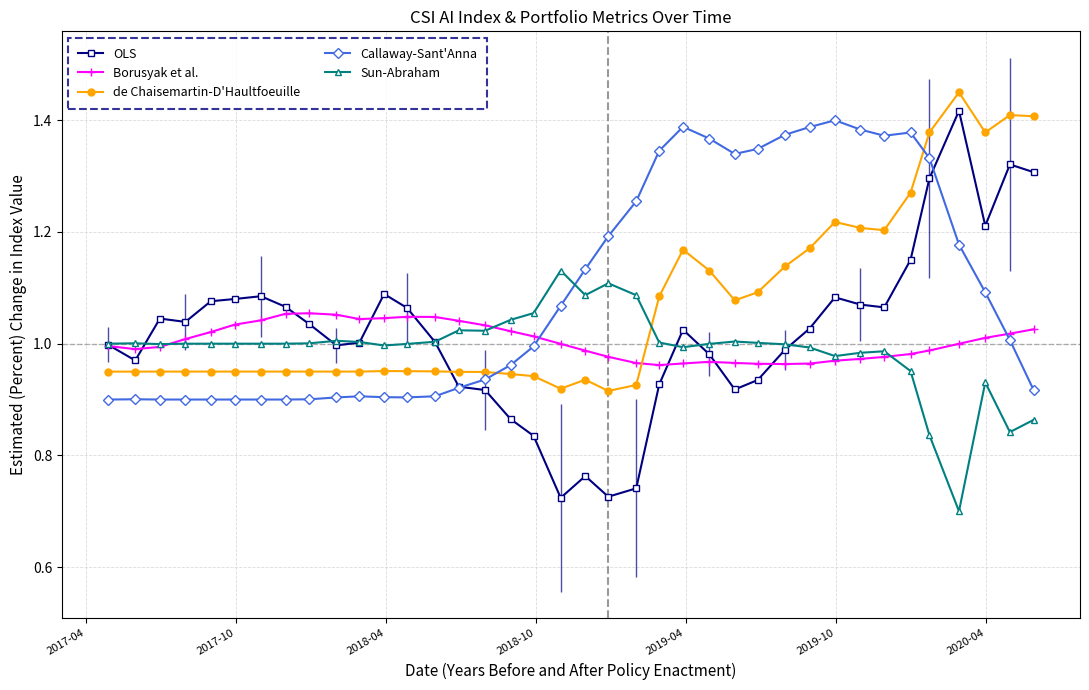

True or false: de Chaisemartin-D'Haultfoeuille has more than 1 points higher than both neighbors.

True